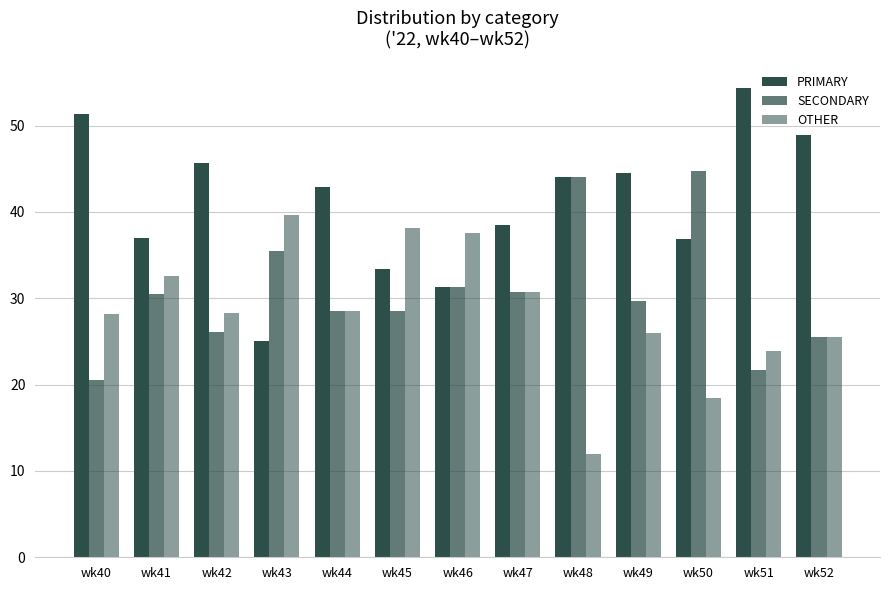

What is the total value across all series at wk41?

100.0